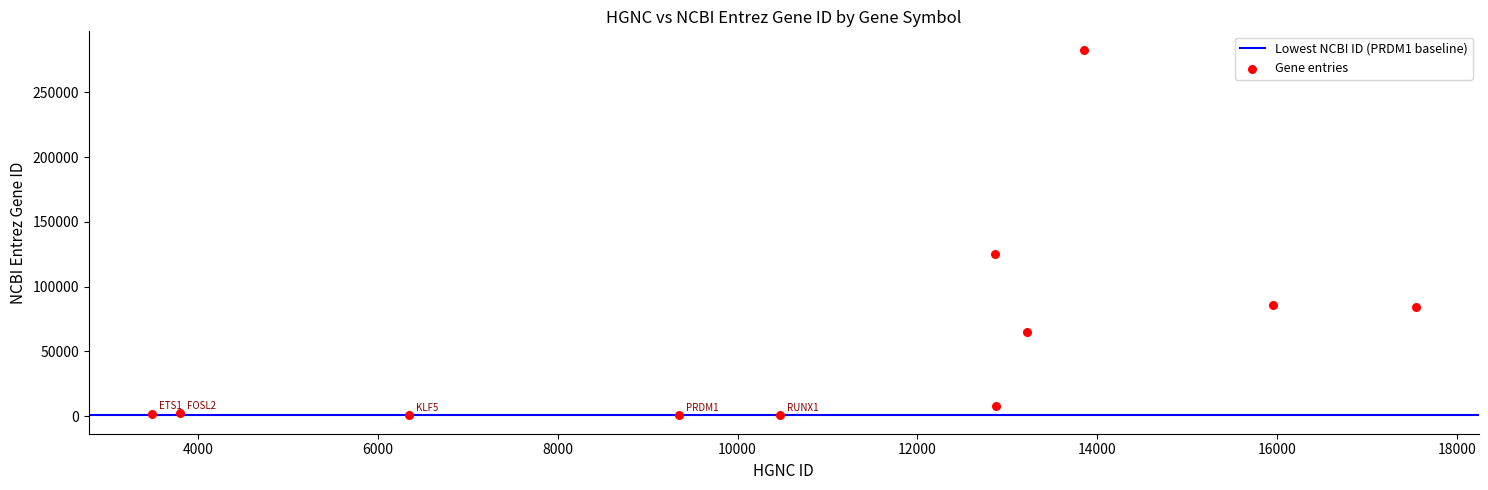

What is the average X value?

10886